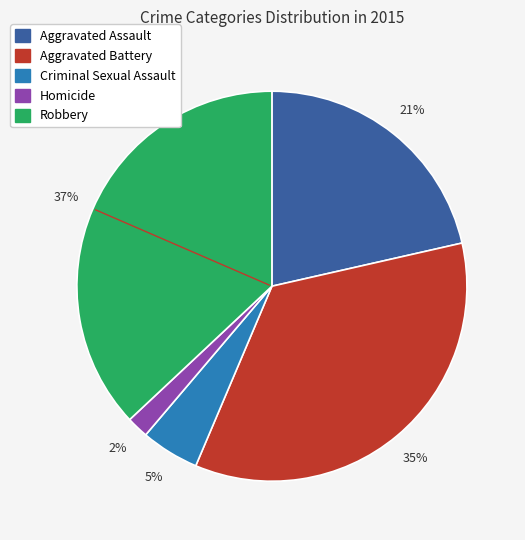

Rank the categories by value from lowest to highest.

Homicide, Criminal Sexual Assault, Aggravated Assault, Aggravated Battery, Robbery